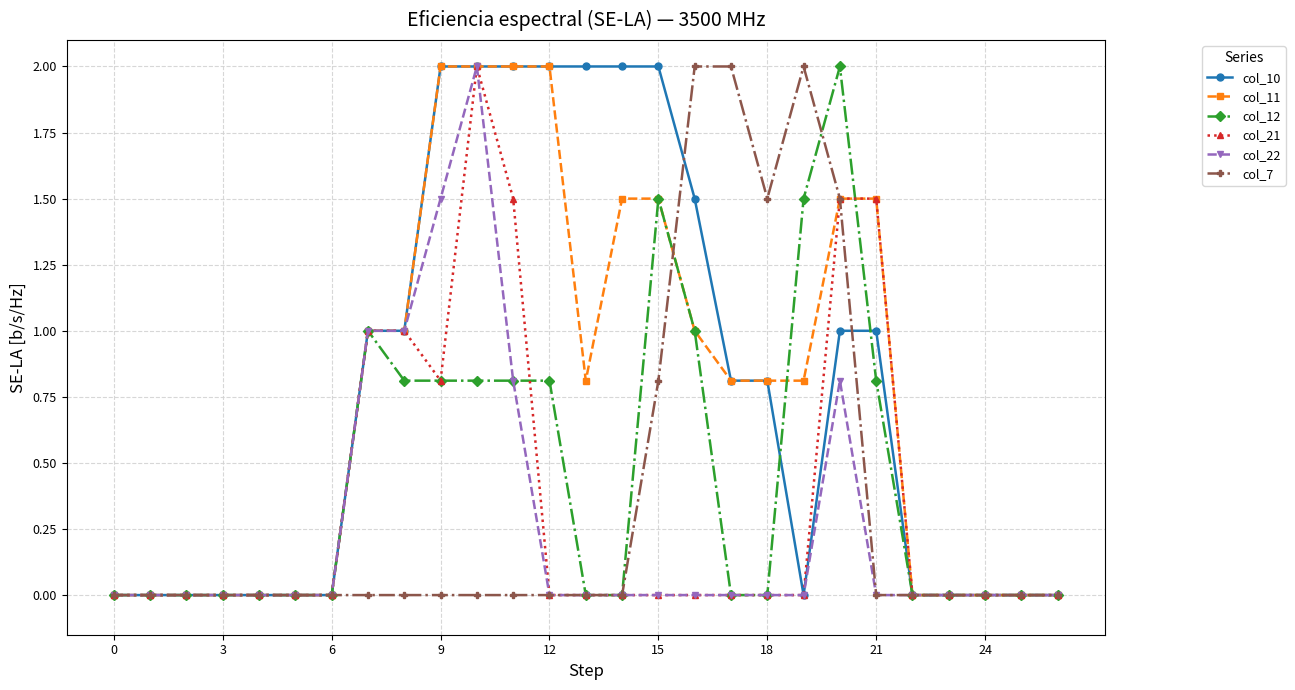

True or false: col_12 has more than 2 interior local peaks.

True